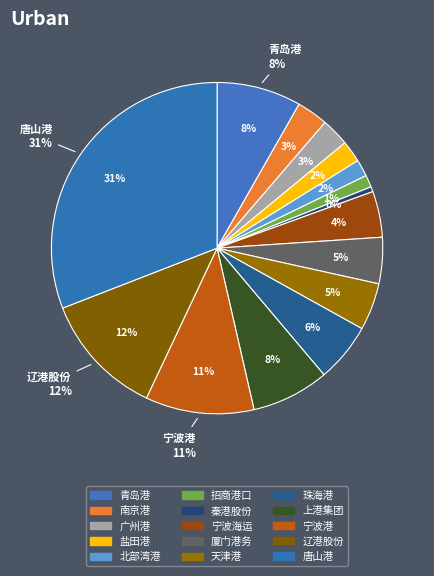

How much of the chart is everything except 厦门港务?

95.5%